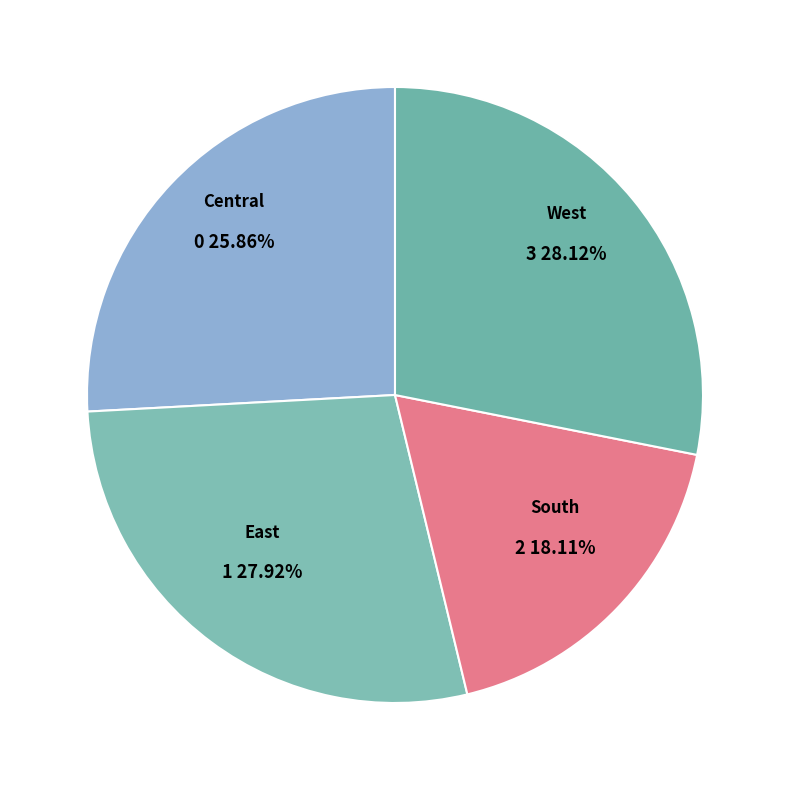

Which category has the smallest portion of the pie?

South